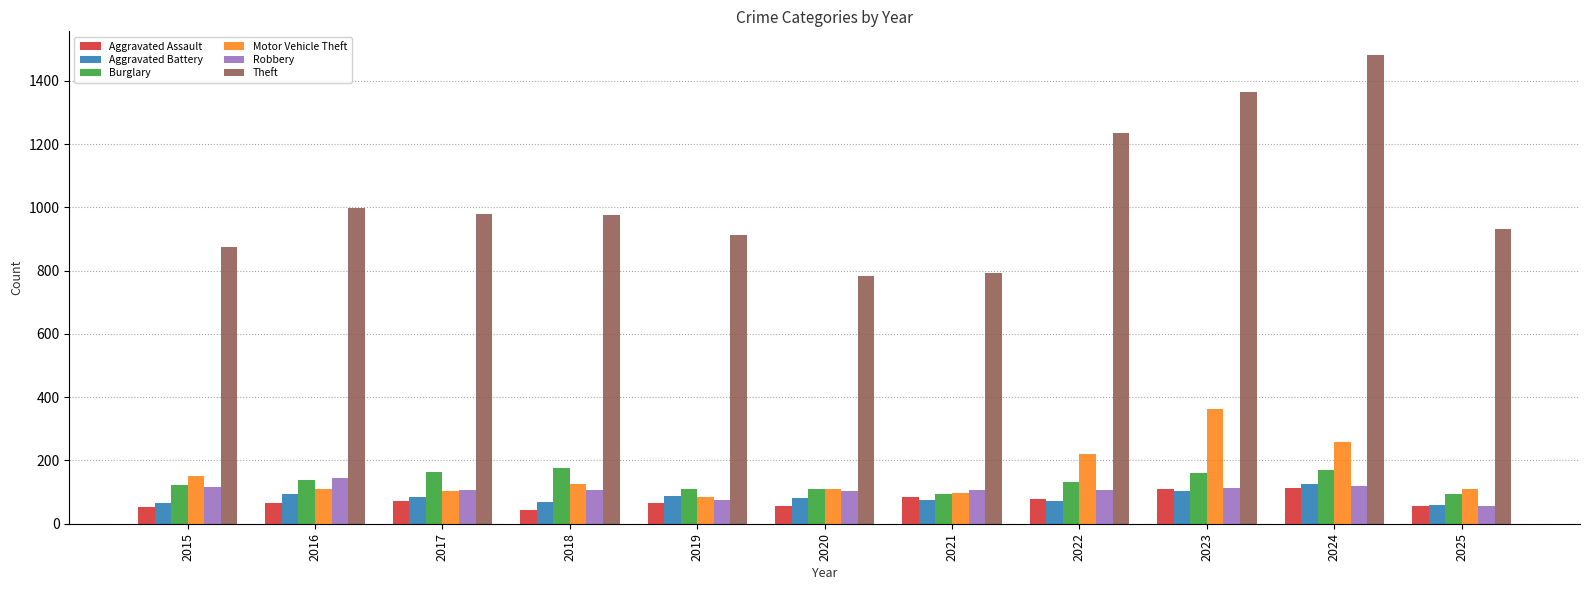

What are all the series names shown in the legend?

Aggravated Assault, Aggravated Battery, Burglary, Motor Vehicle Theft, Robbery, Theft